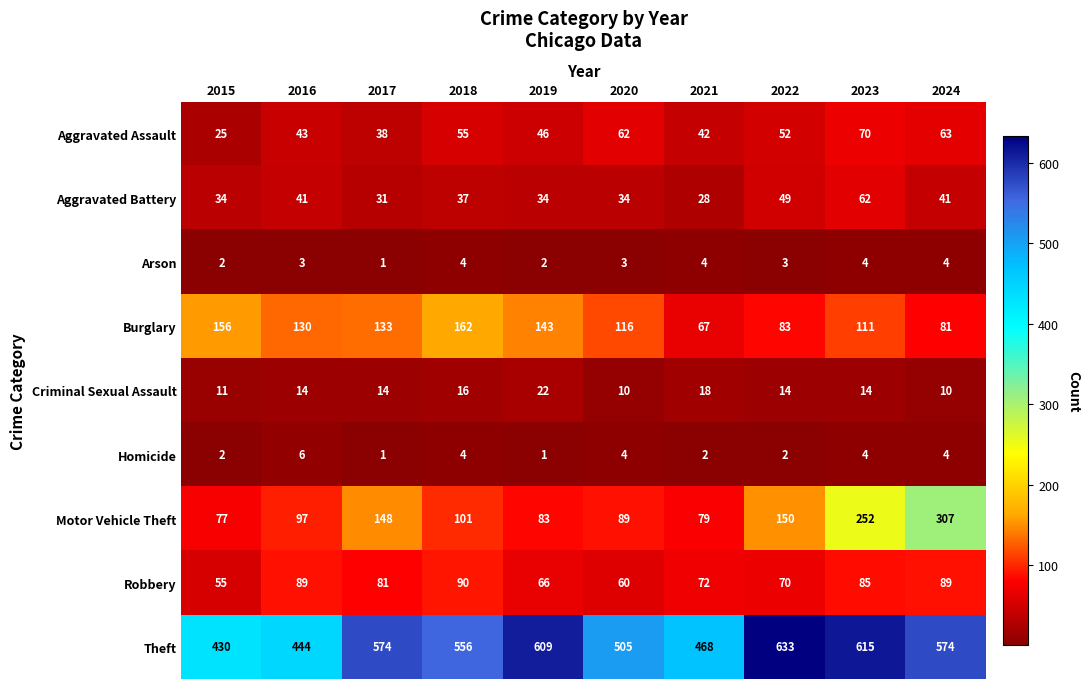

Which series has the widest spread of values?

Motor Vehicle Theft